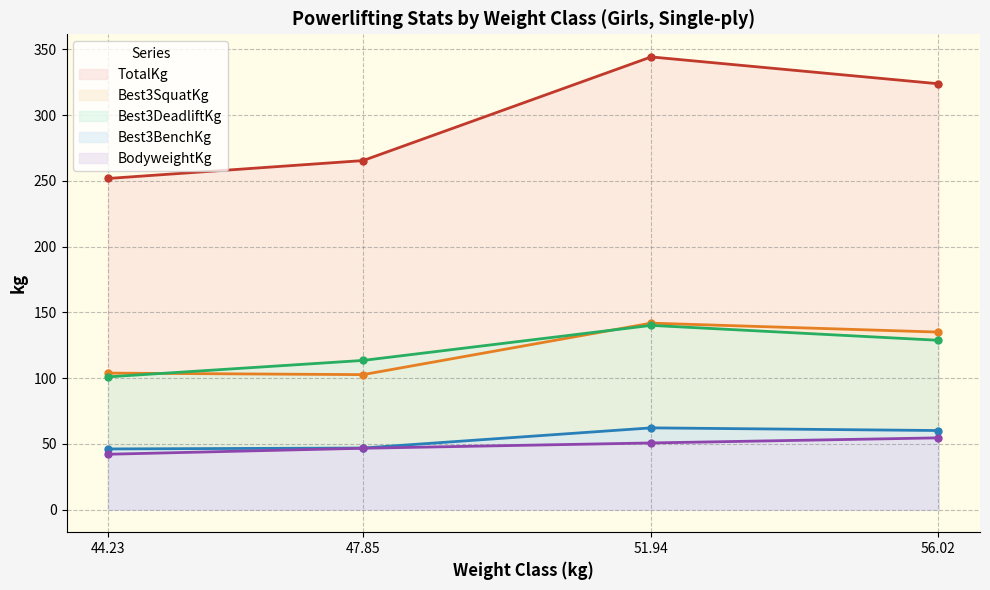

Which series has the largest range (max minus min)?

TotalKg